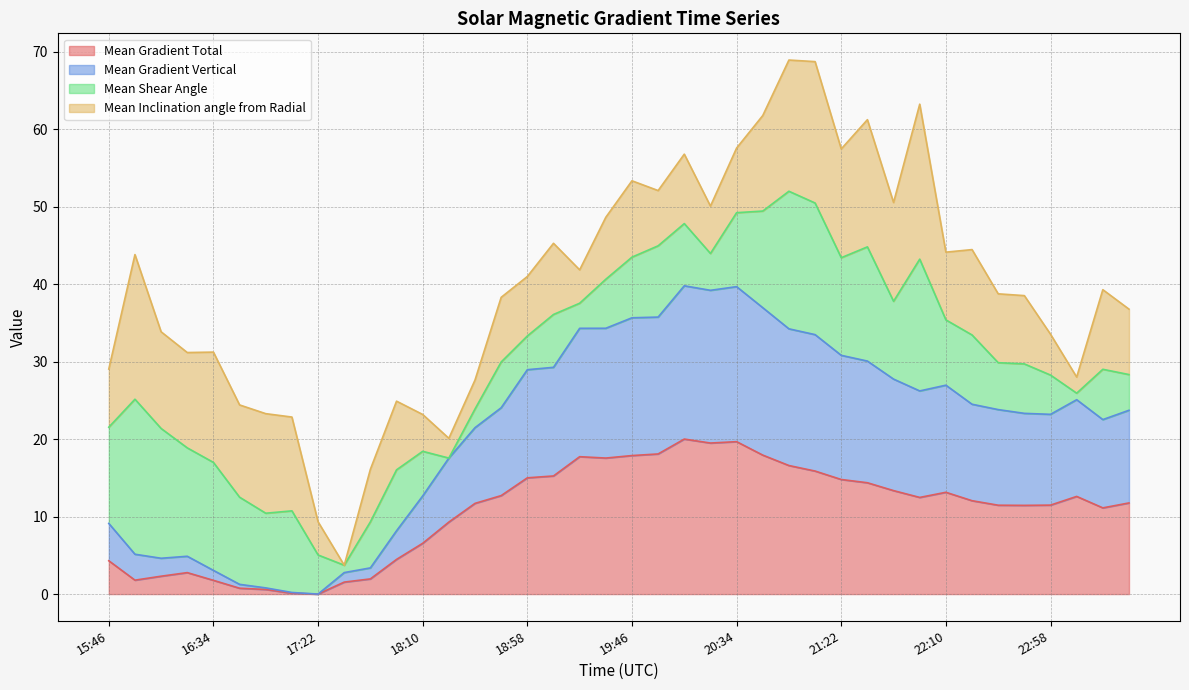

The value of Mean Gradient Total at 22:58 is 7.0. True or false?

False